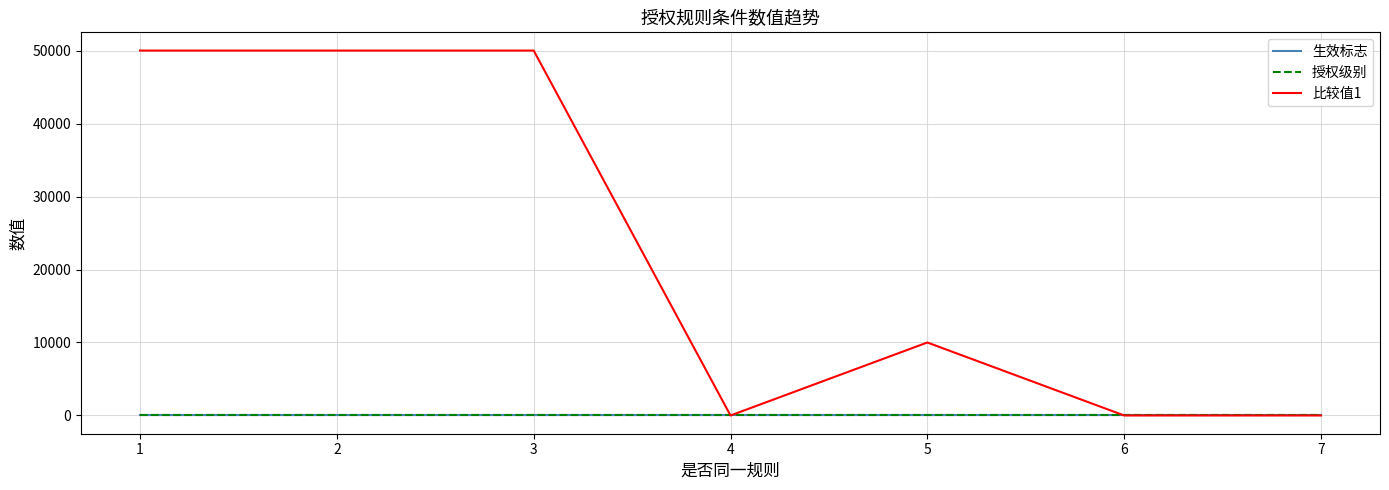

Does the chart display data point markers on the line(s)?

No